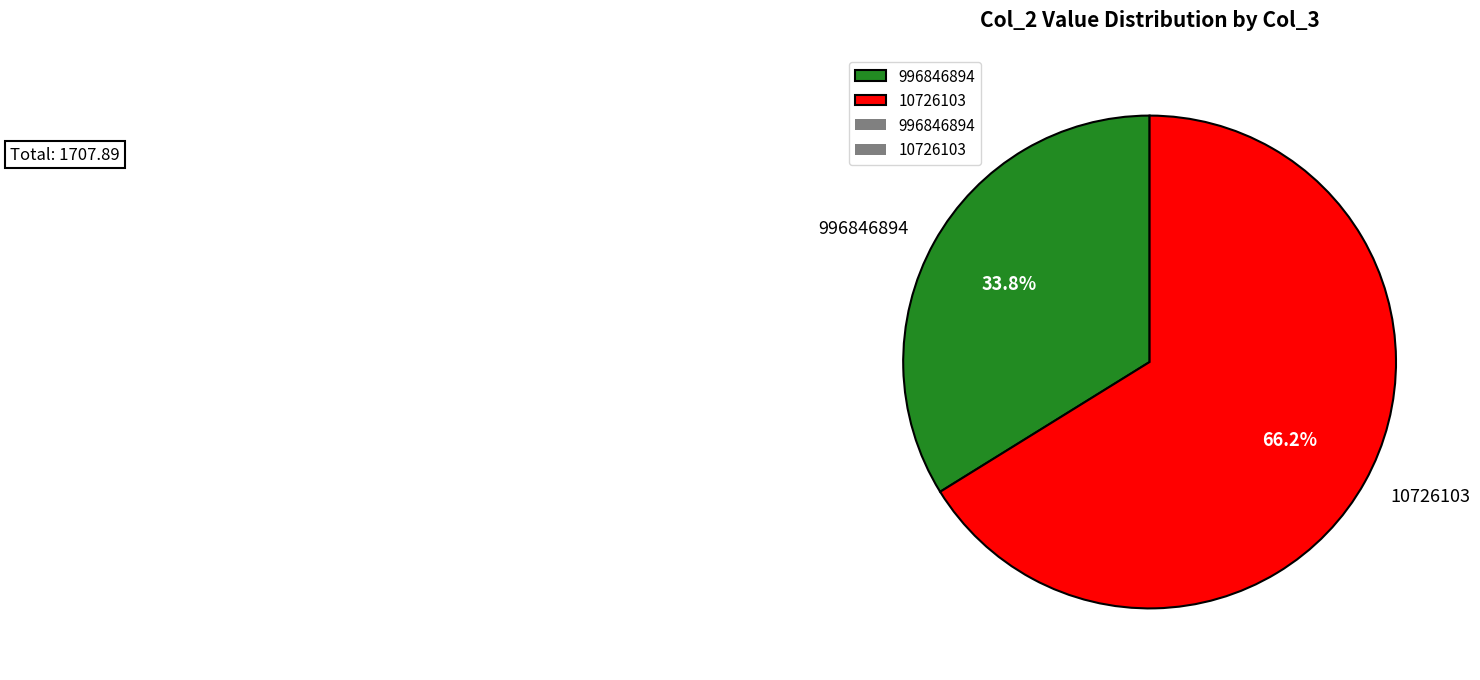

The 996846894 slice represents 44% of the pie. True or false?

False